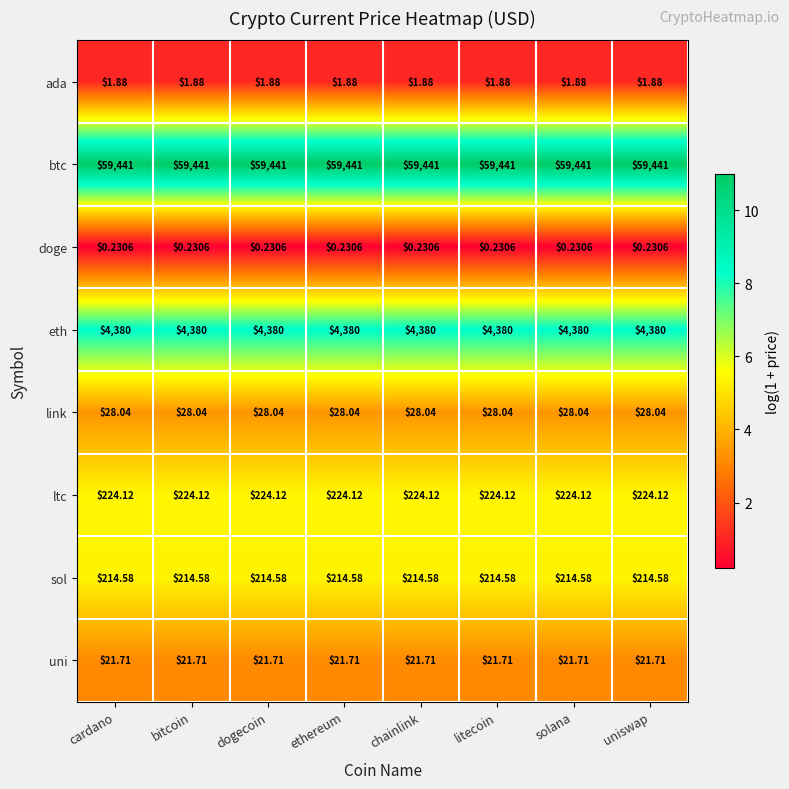

How many series are shown in this chart?

8